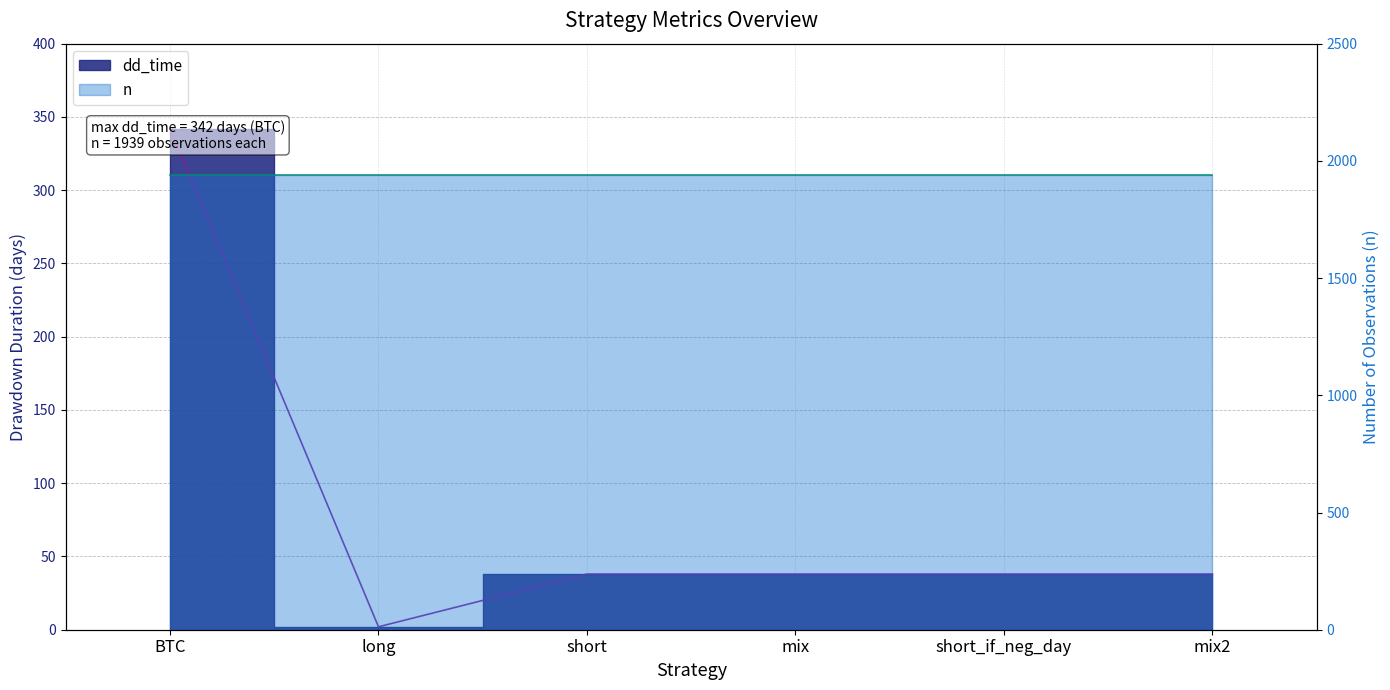

At which category does the data reach its first local valley?

long